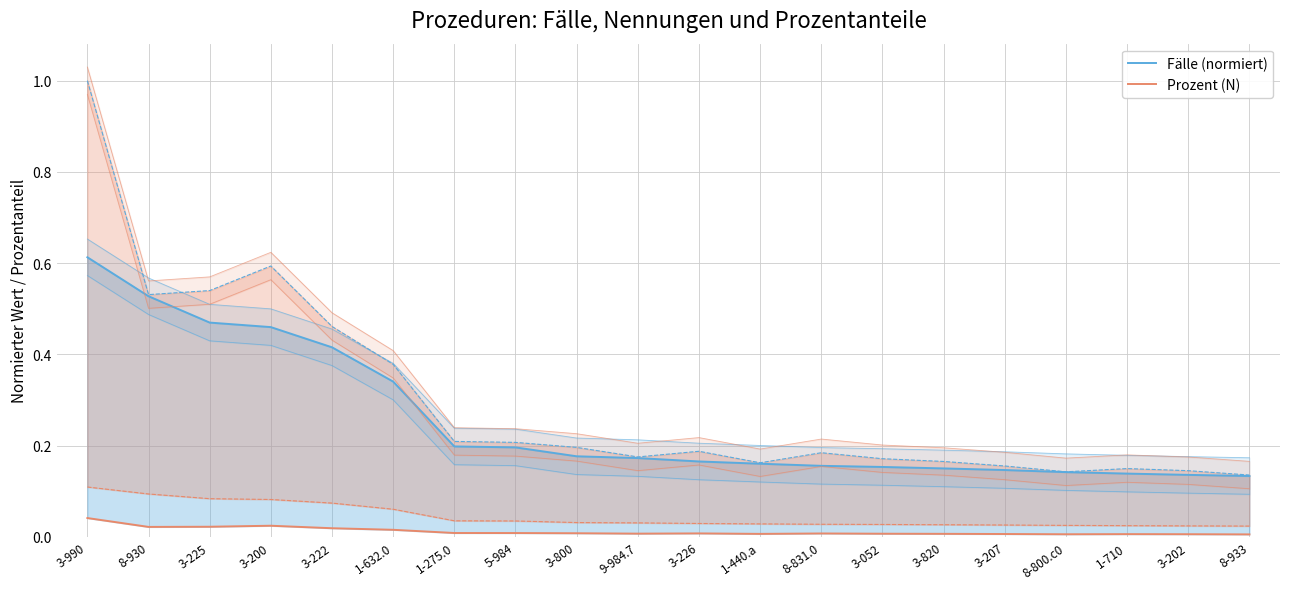

What is the difference between the maximum and second lowest values in the Fälle (normiert) series?

0.5